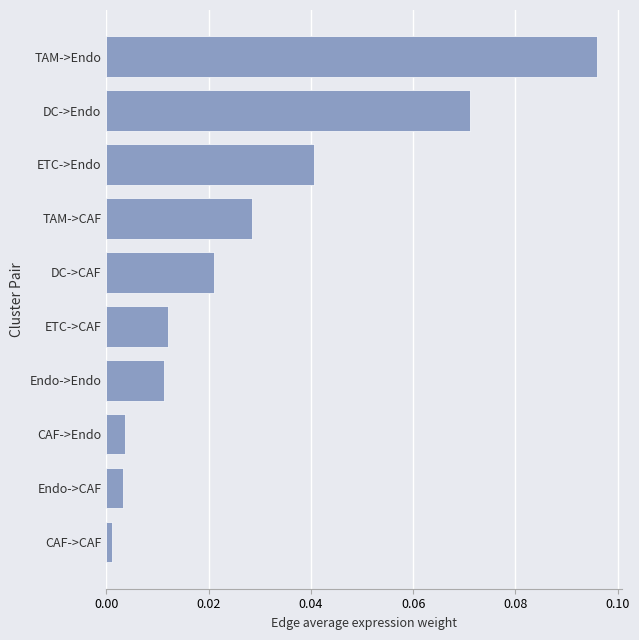

Is it true that the value at TAM->Endo is 0.0?

False